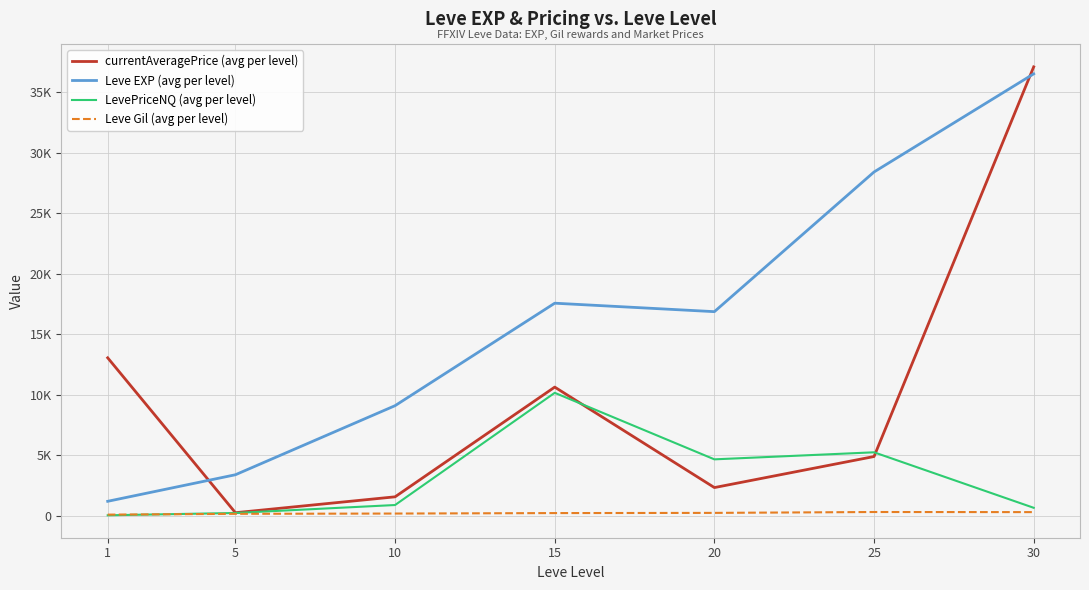

True or false: currentAveragePrice (avg per level) has more than 0 points higher than both neighbors.

True